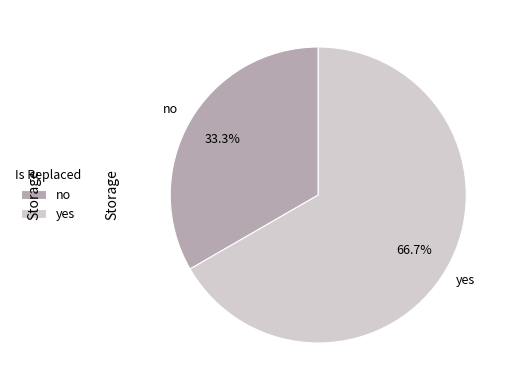

How many slices are in this pie chart?

2